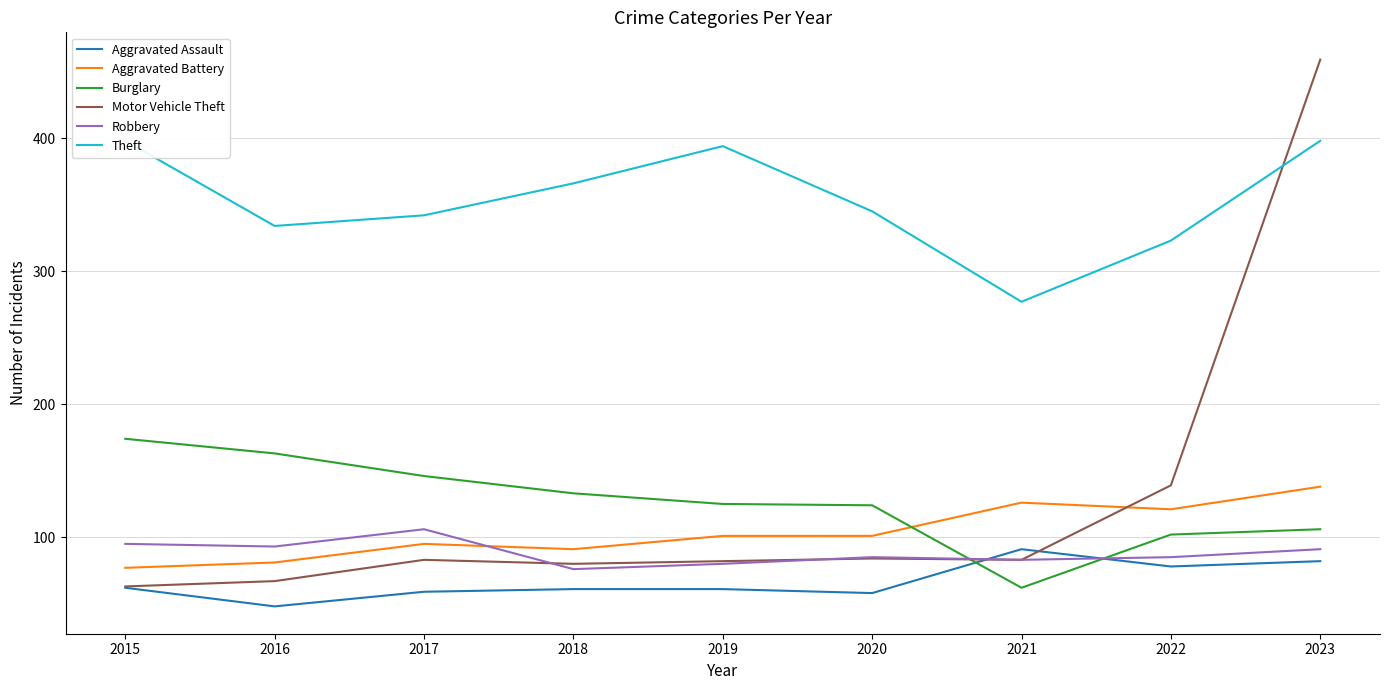

Between 2020 and 2019, which is larger?

2019